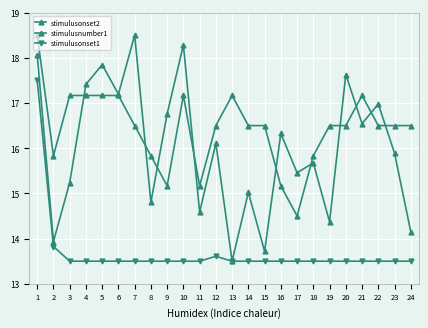

True or false: stimulusonset1 and stimulusonset2 cross at least once.

False